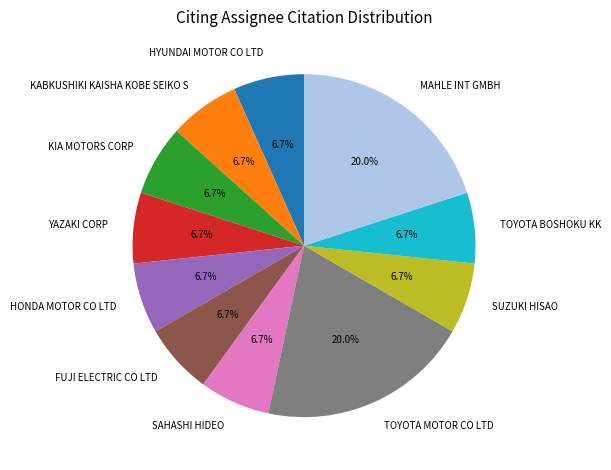

Is the sum of HONDA MOTOR CO LTD and SUZUKI HISAO greater than half?

No